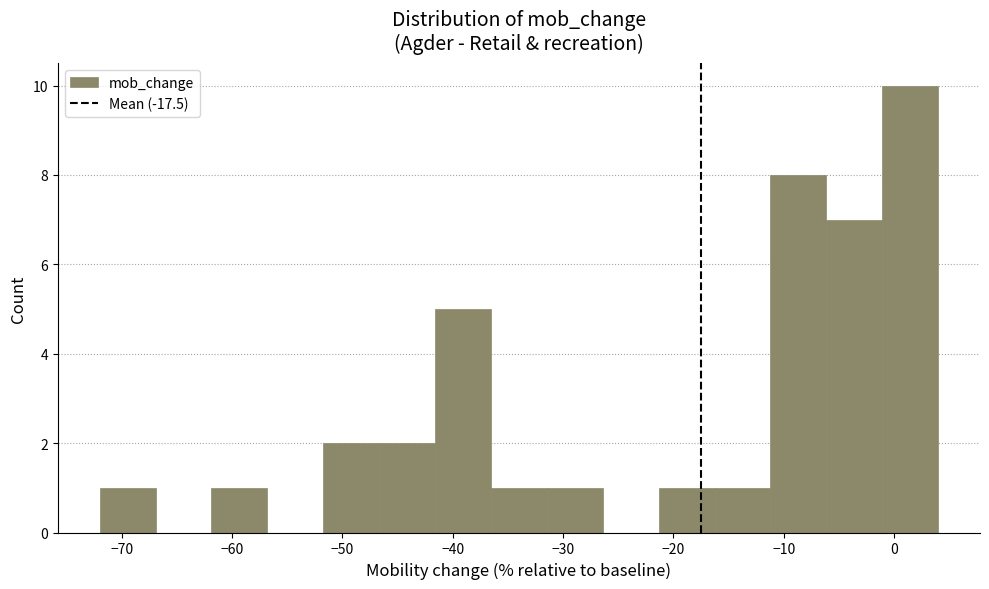

Reading left to right, list every bar in this chart as the range it spans on the x-axis followed by its height. Neither the bar edges nor the heights are printed on the chart, so give them approximately, as read against the axes.

-72 to -67: 1
-67 to -62: 0
-62 to -57: 1
-57 to -52: 0
-52 to -47: 2
-47 to -42: 2
-42 to -37: 5
-37 to -31: 1
-31 to -26: 1
-26 to -21: 0
-21 to -16: 1
-16 to -11: 1
-11 to -6: 8
-6 to -1: 7
-1 to 4: 10